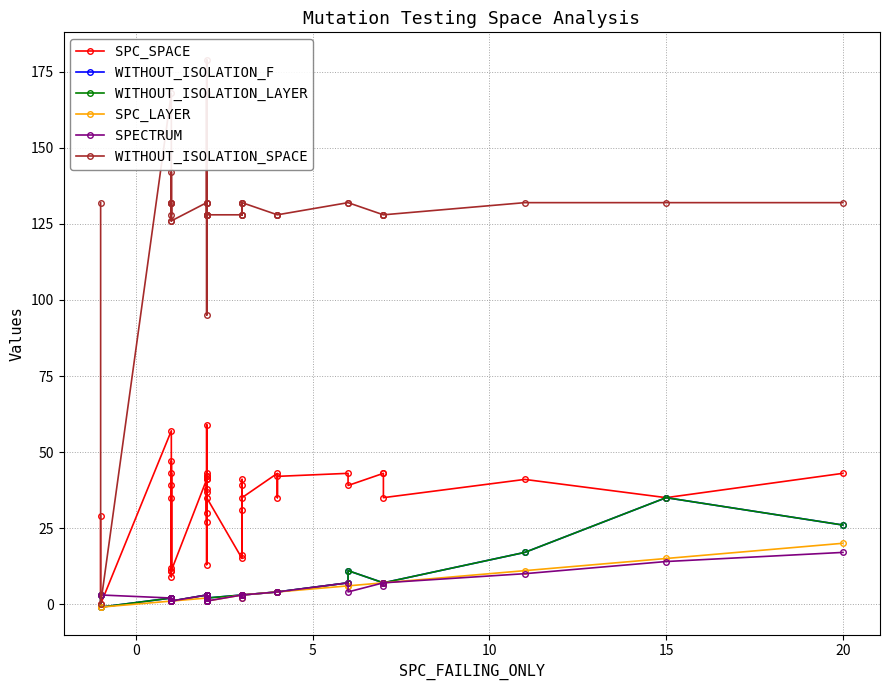

Does the chart display data point markers on the line(s)?

Yes